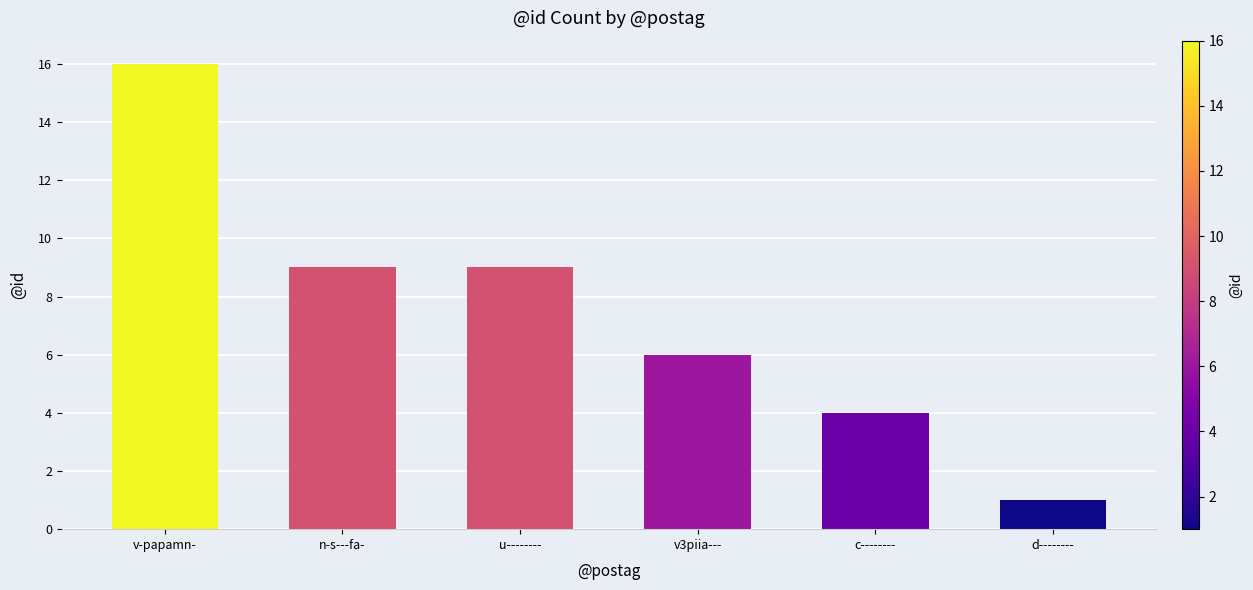

Count the number of data series in this chart.

1